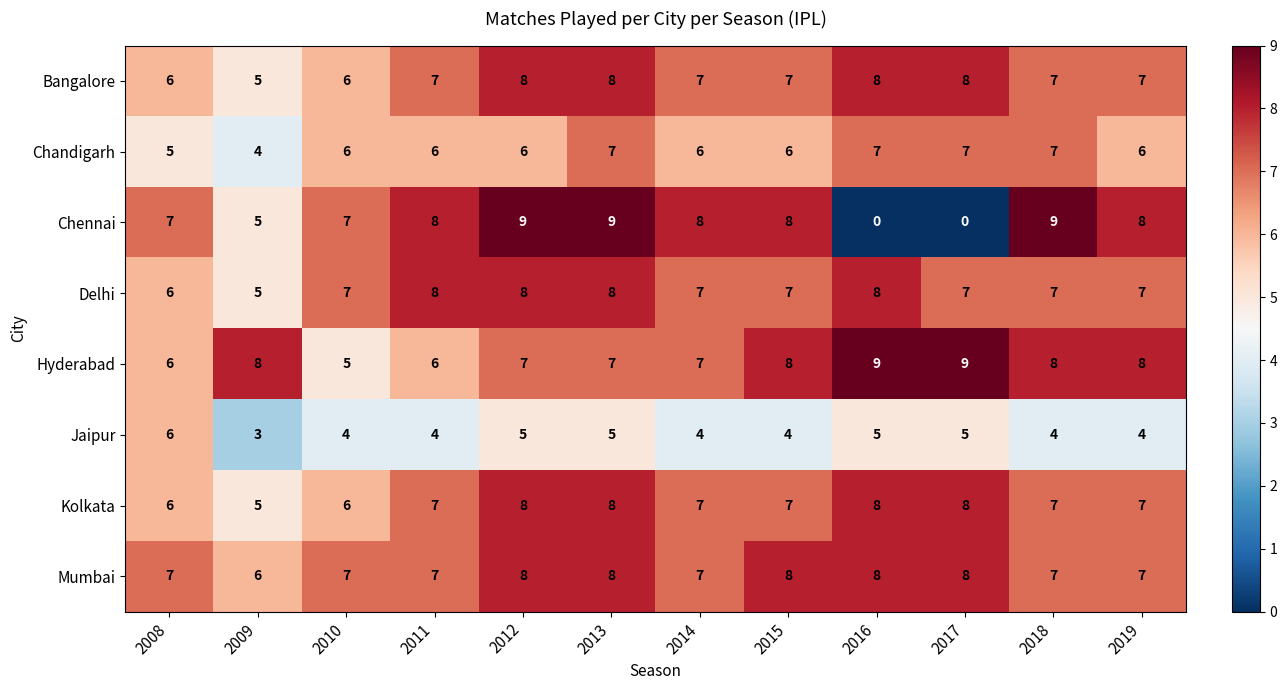

At which category is the sum across all series the highest?

2013